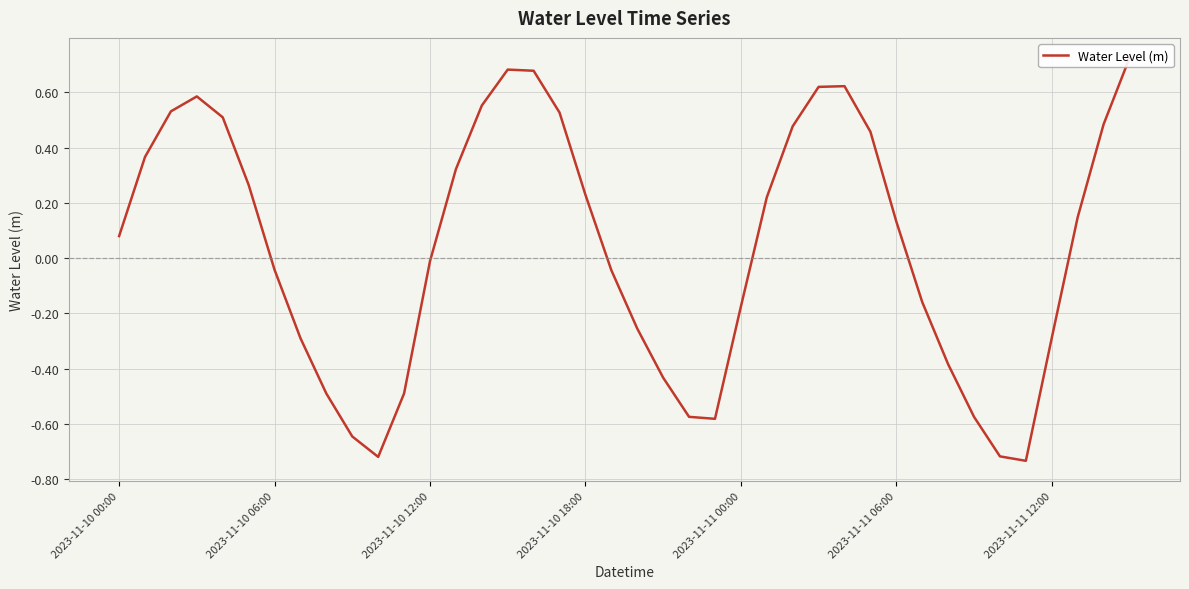

Which category has the lowest value across all series?

35